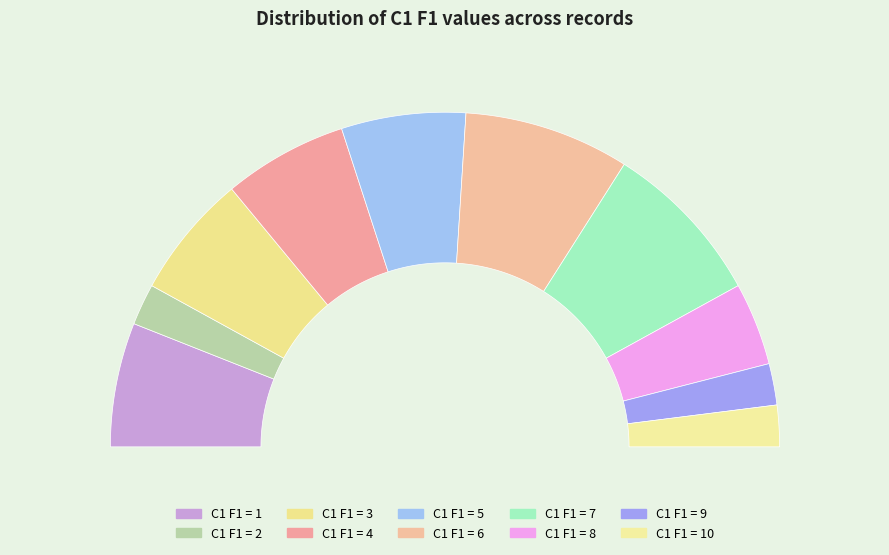

Which category has the smallest portion of the pie?

2